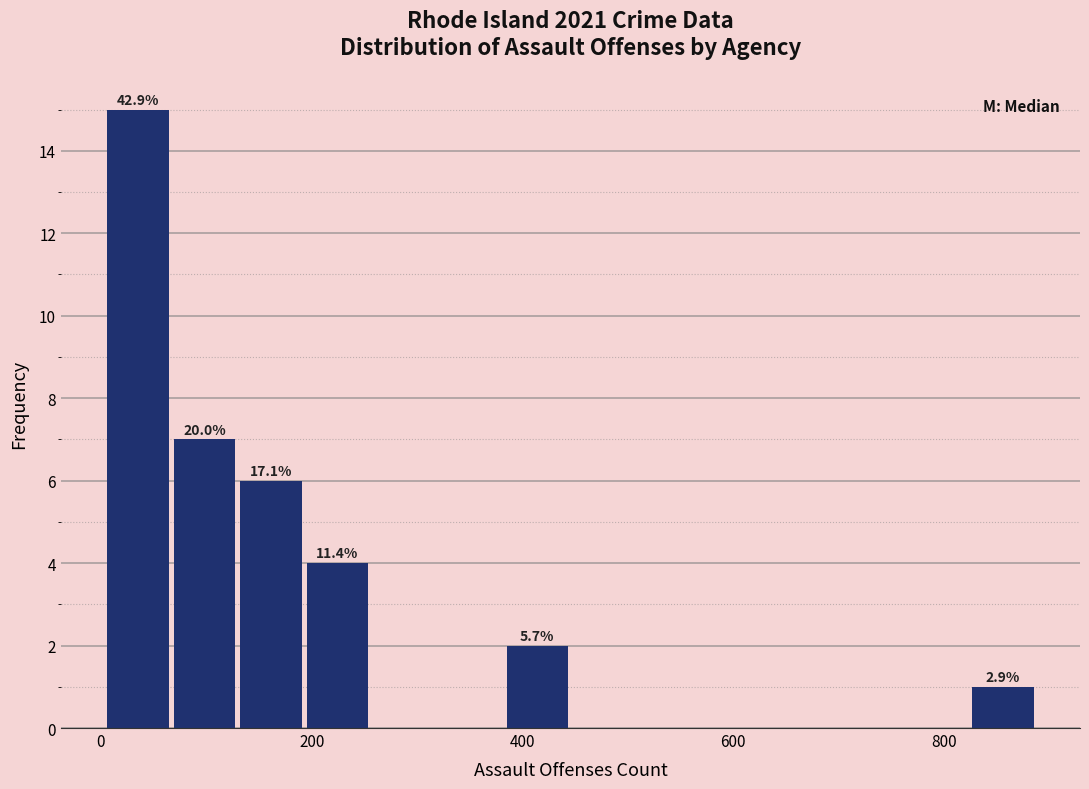

Around what value on the x-axis is the tallest bar? Give the approximate position of its centre, as read against the axis.

40